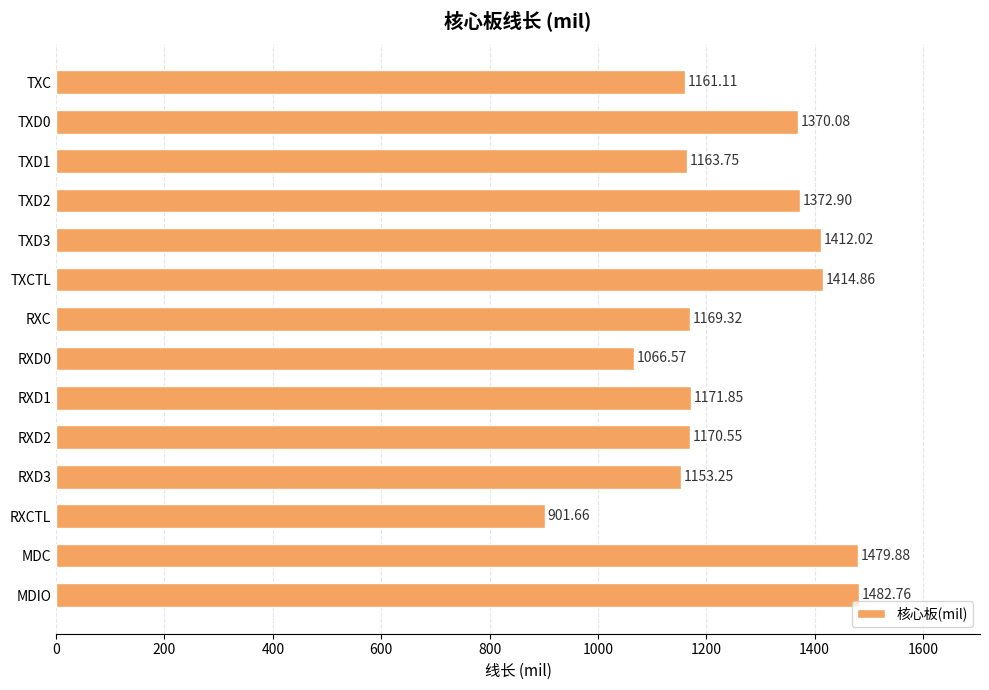

What is the label of the 13th bar from the top?

MDC